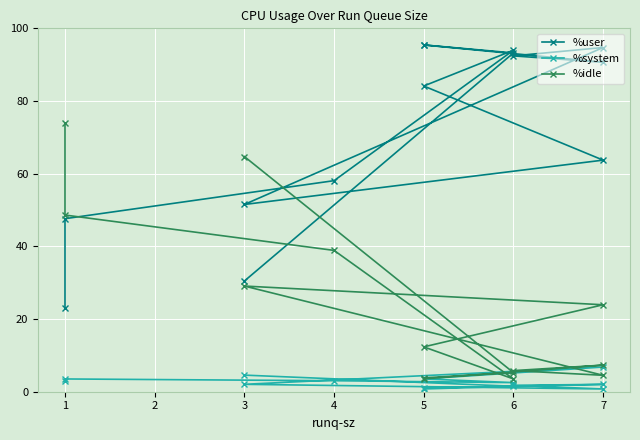

Which series has the widest spread of values?

%user